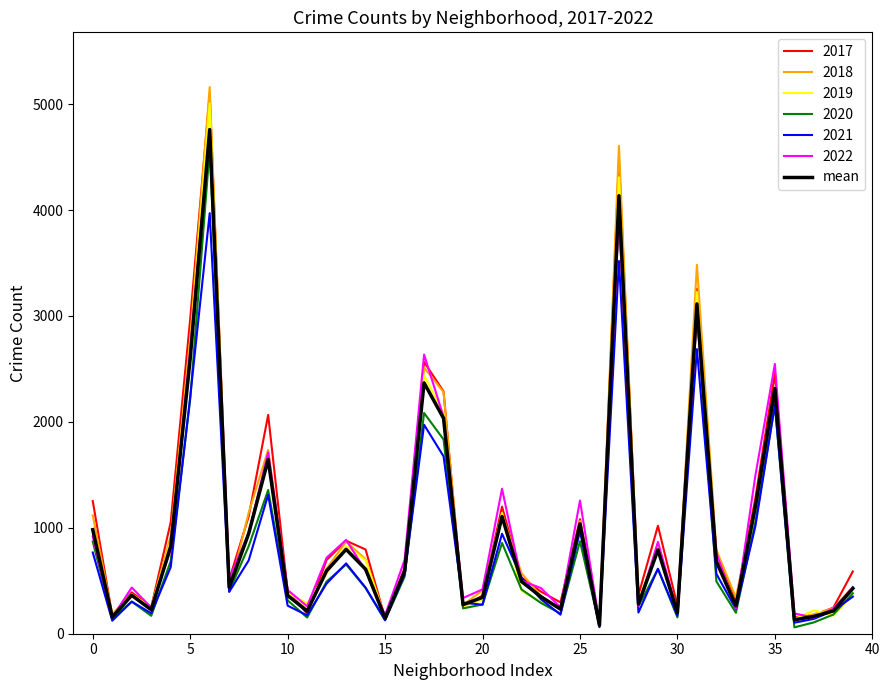

What is the highest value of the 2018 series?

5162.0